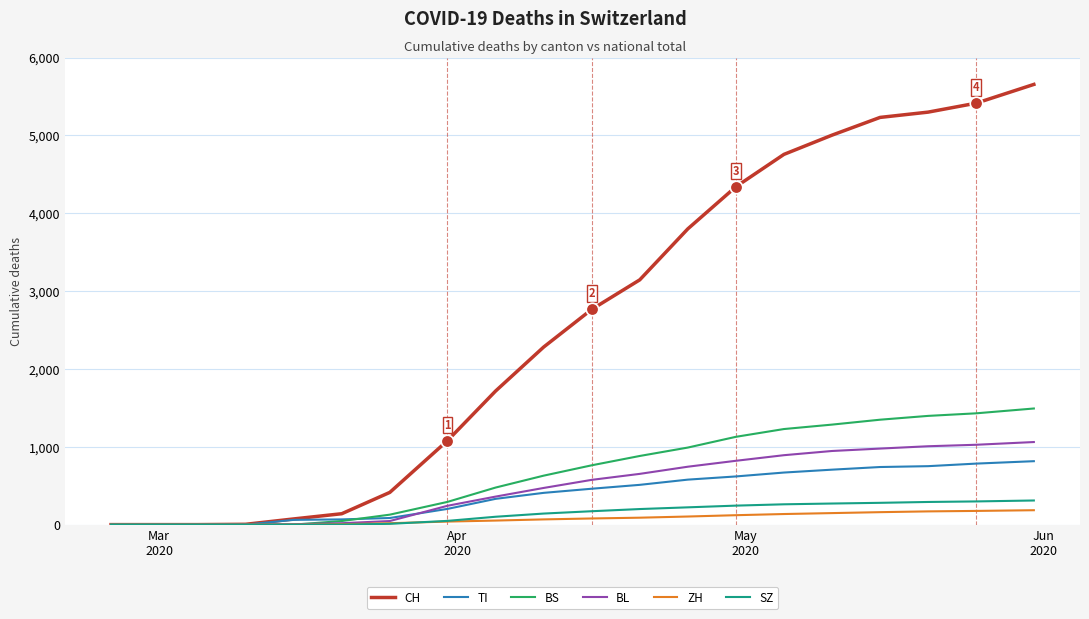

Which series has the largest total across all categories?

CH